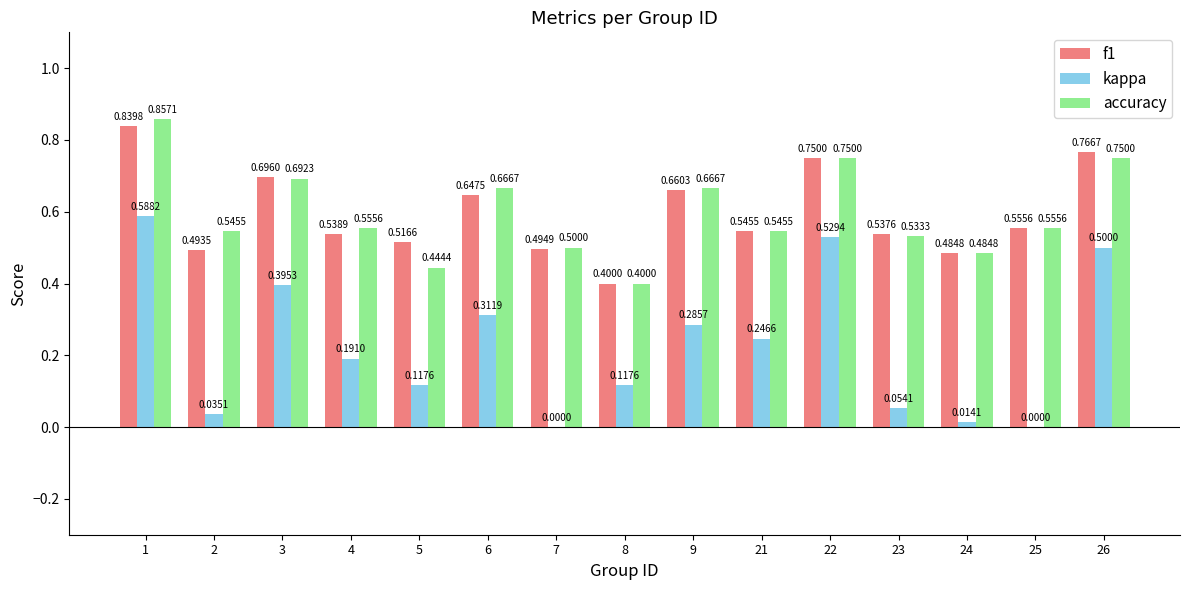

Which series has the largest total across all categories?

accuracy